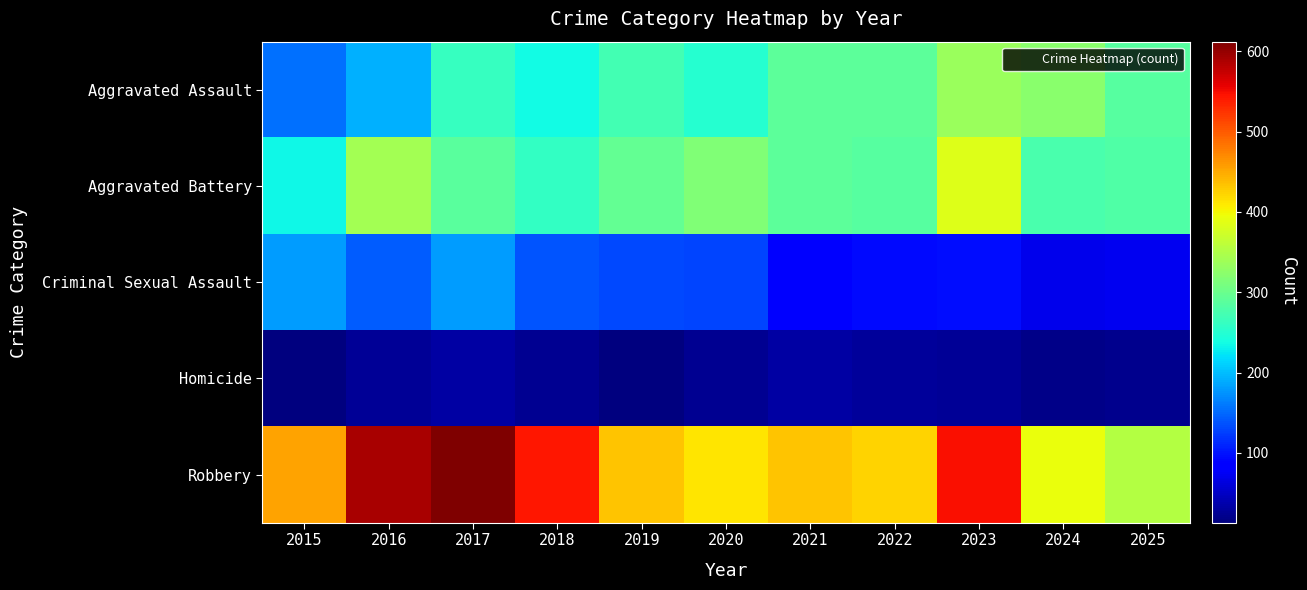

Reading right to left, extract all data points from this chart.

Aggravated Assault: 2025=285	2024=324	2023=334	2022=291	2021=291	2020=250	2019=271	2018=237	2017=262	2016=191	2015=155
Aggravated Battery: 2025=281	2024=277	2023=383	2022=286	2021=291	2020=317	2019=294	2018=260	2017=288	2016=342	2015=233
Criminal Sexual Assault: 2025=72	2024=71	2023=97	2022=93	2021=82	2020=128	2019=130	2018=139	2017=181	2016=142	2015=180
Homicide: 2025=21	2024=18	2023=25	2022=29	2021=32	2020=24	2019=13	2018=23	2017=32	2016=27	2015=15
Robbery: 2025=353	2024=394	2023=548	2022=423	2021=434	2020=413	2019=433	2018=542	2017=612	2016=589	2015=453